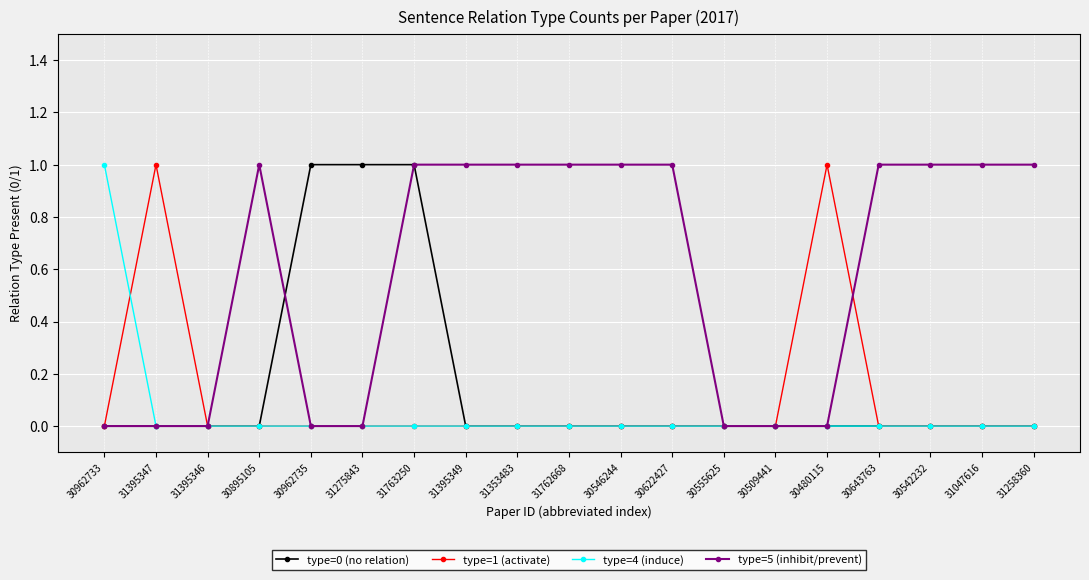

How many data points does each series have?

19